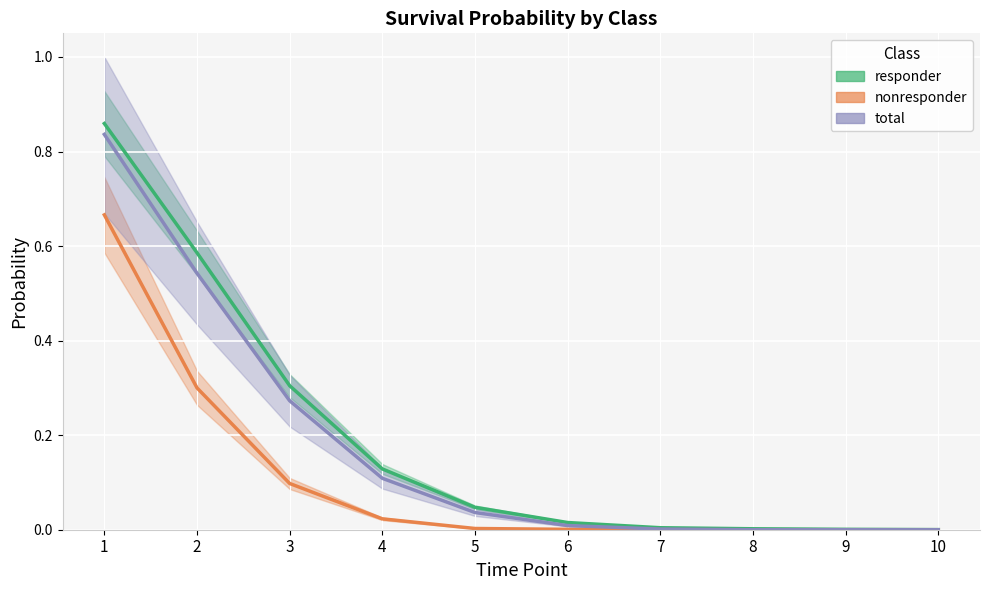

How many values in total are above zero?

7